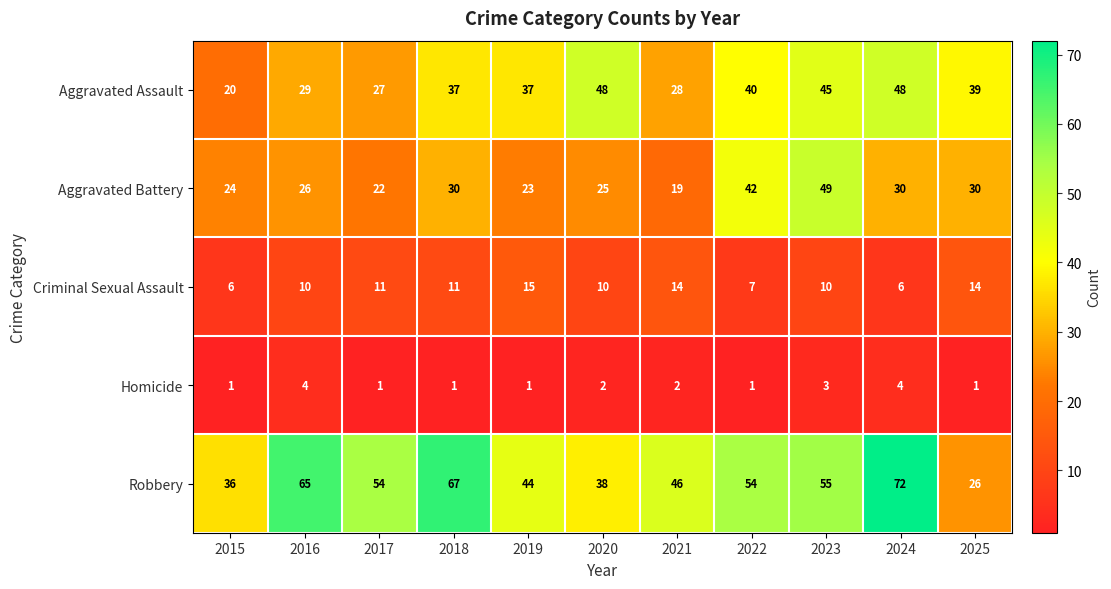

Between 2019 and 2021, which series saw the biggest shift?

Aggravated Assault